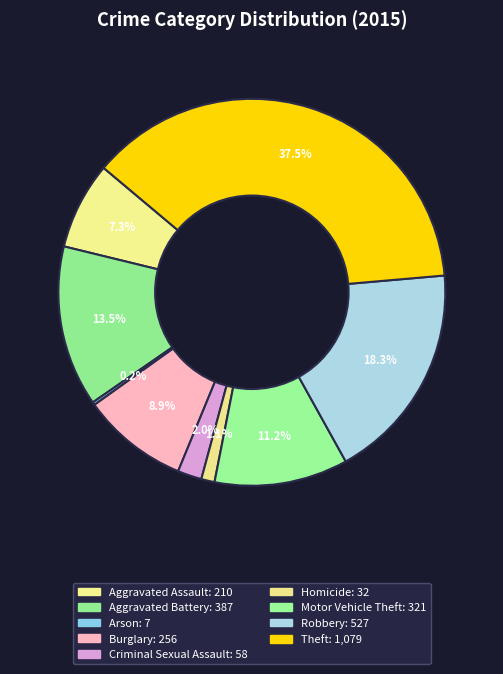

Does any single category account for the majority?

No